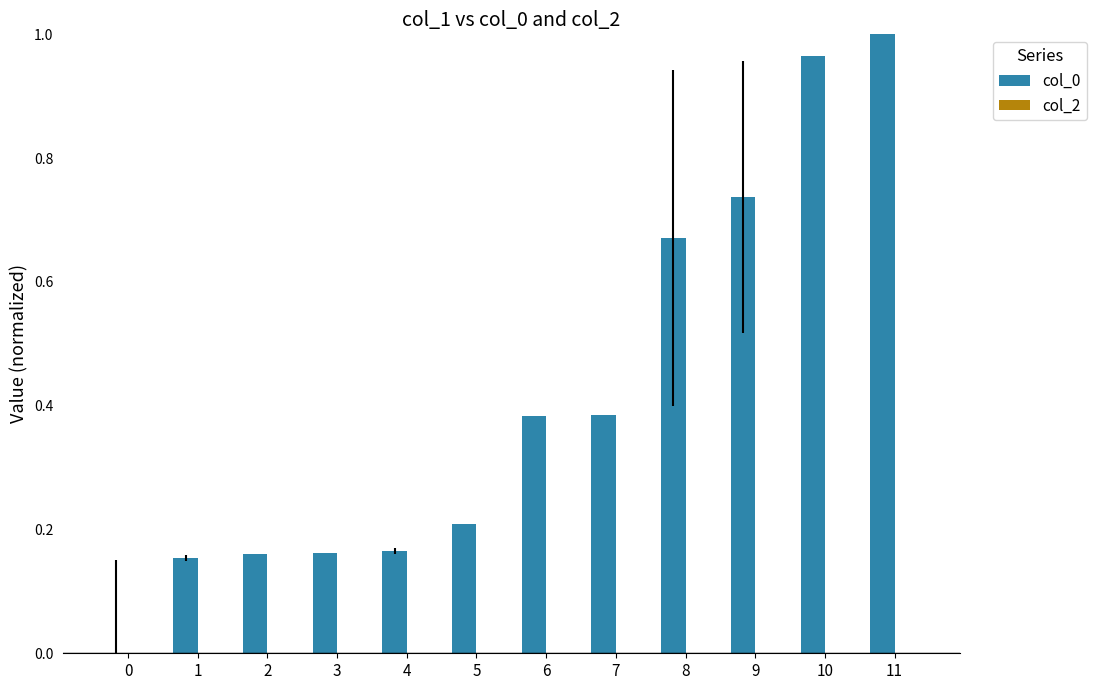

True or false: the data shows 0.1 at 1.

False